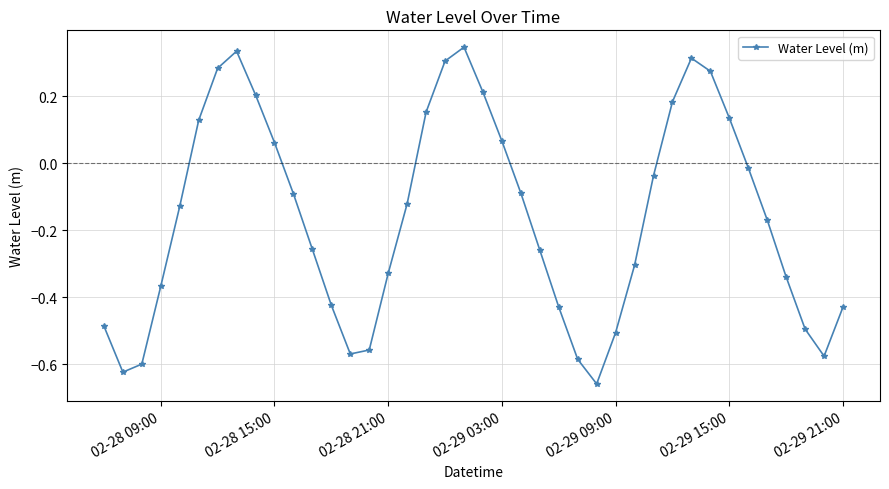

What is the difference between the maximum and minimum values?

1.0